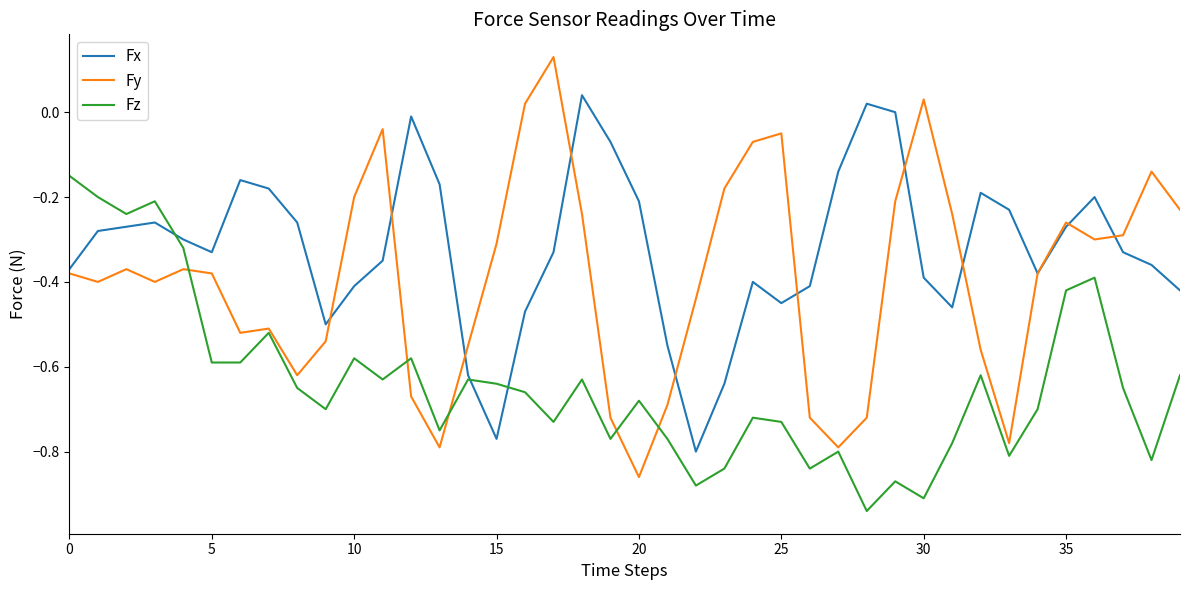

Count the number of categories in the chart.

40